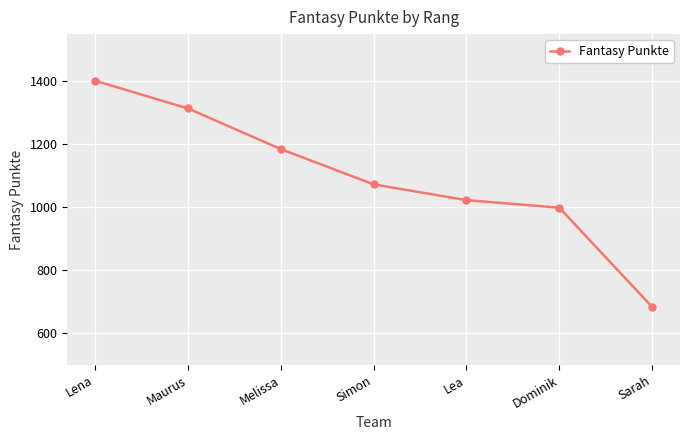

Reading left to right, extract all data points from this chart.

1402	1314	1185	1073	1023	999	684